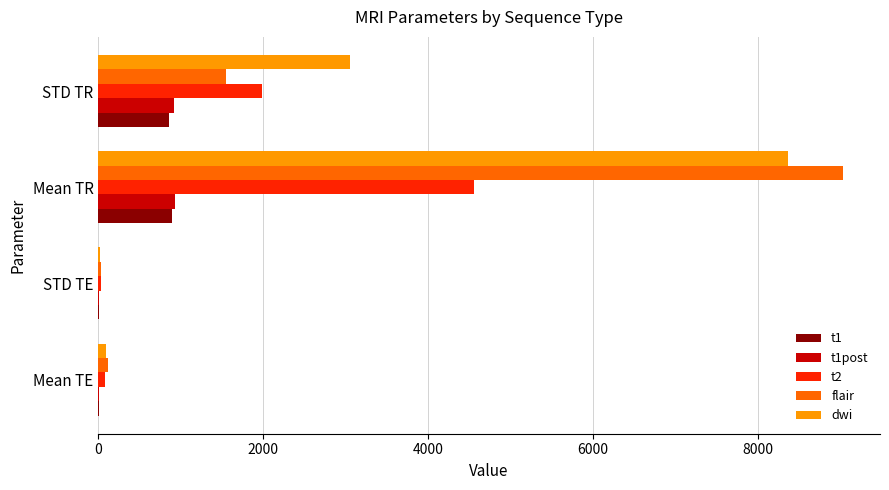

What is the sum of all flair values?

10735.7